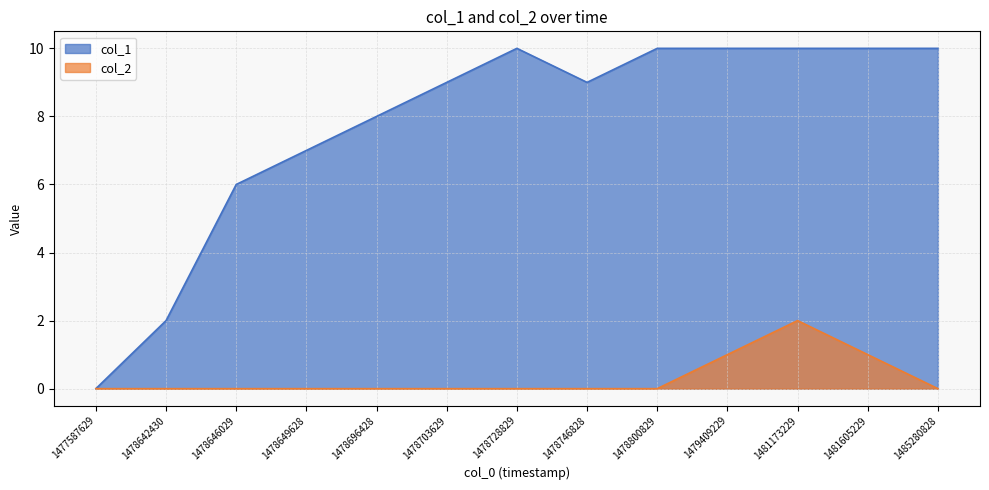

At which category is the sum across all series the highest?

1481173229